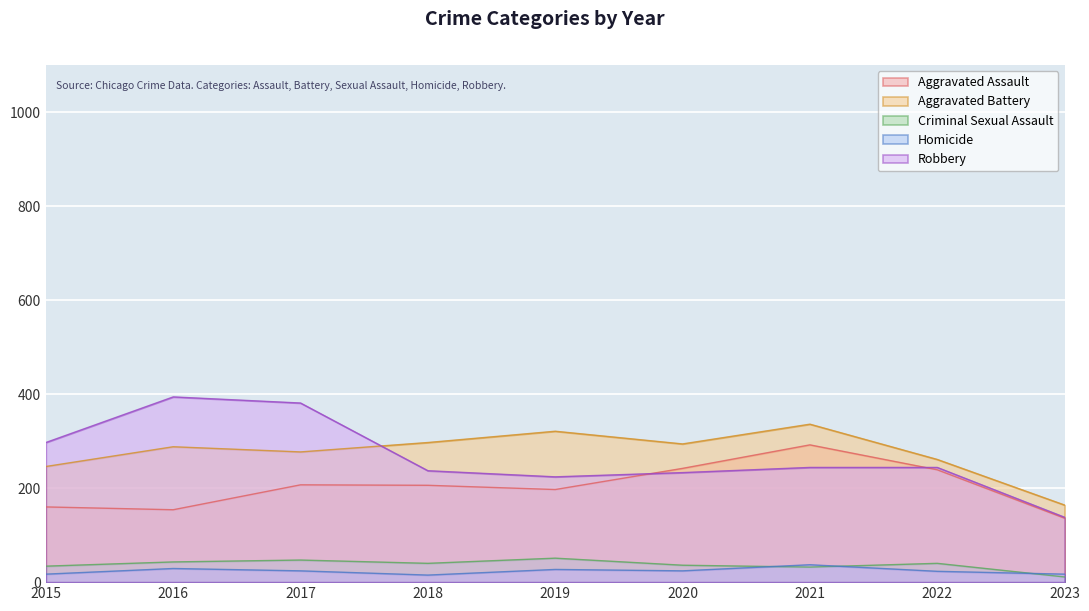

List the labels in order of Homicide value, smallest first.

2018, 2015, 2023, 2022, 2017, 2020, 2019, 2016, 2021